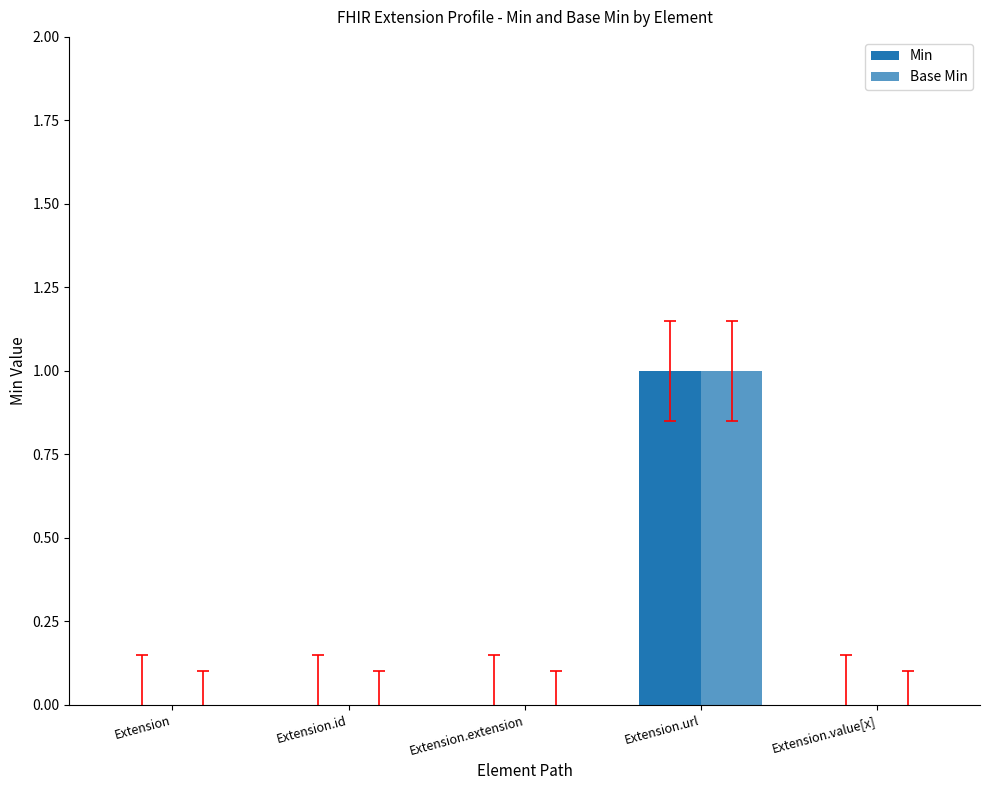

How many series are shown in this chart?

2